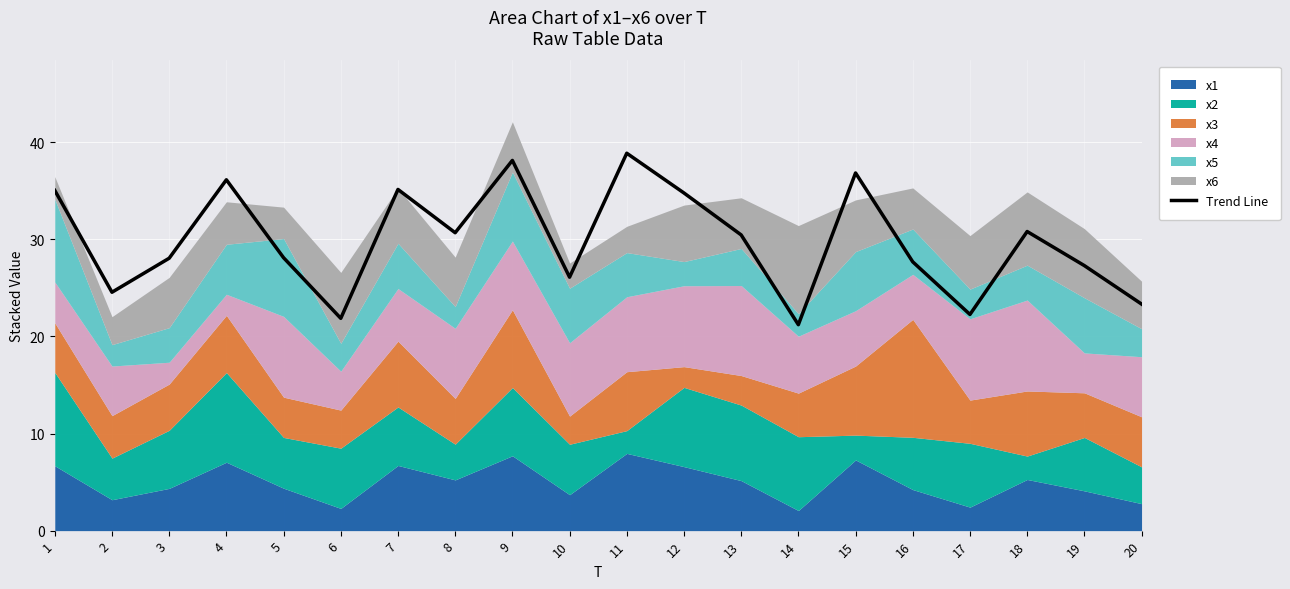

What is the change in value from 2 to 8?

+6.1